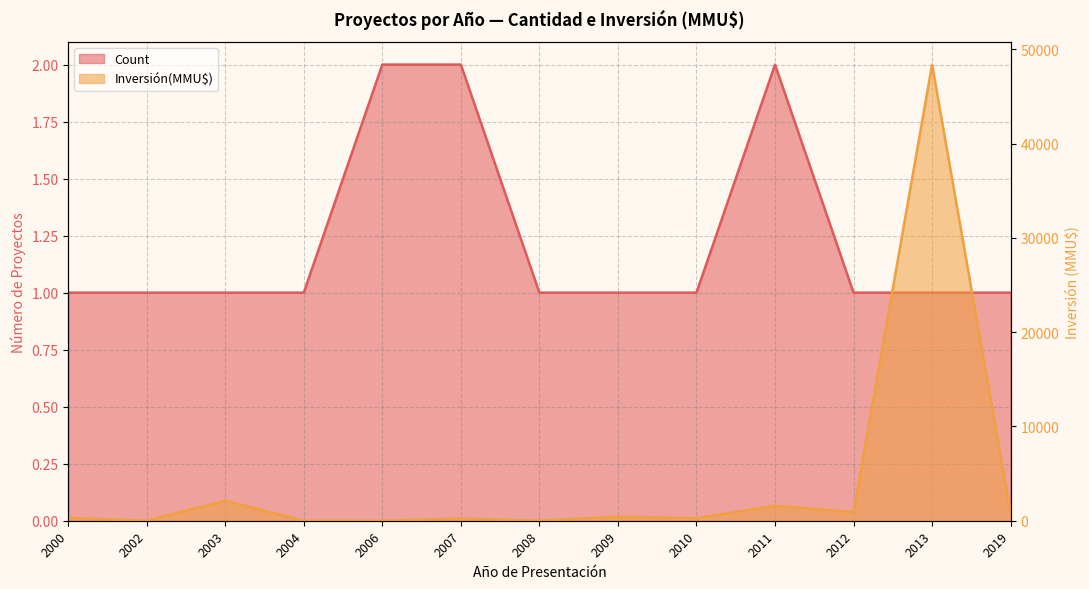

Which series has the largest total across all categories?

Inversión(MMU$)